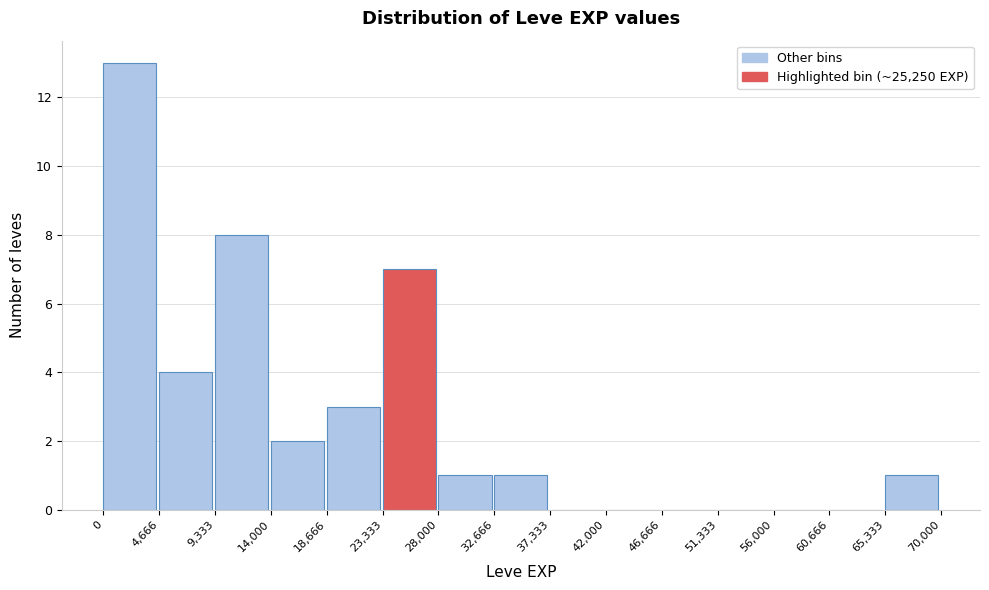

Reading left to right, transcribe this chart: for each bar, give the range it covers on the x-axis and its height. The values are not printed on the chart, so give them approximately, as read against the axis.

0 to 4,666: 13
4,666 to 9,333: 4
9,333 to 14,000: 8
14,000 to 18,666: 2
18,666 to 23,333: 3
23,333 to 28,000: 7
28,000 to 32,666: 1
32,666 to 37,333: 1
37,333 to 42,000: 0
42,000 to 46,666: 0
46,666 to 51,333: 0
51,333 to 56,000: 0
56,000 to 60,666: 0
60,666 to 65,333: 0
65,333 to 70,000: 1